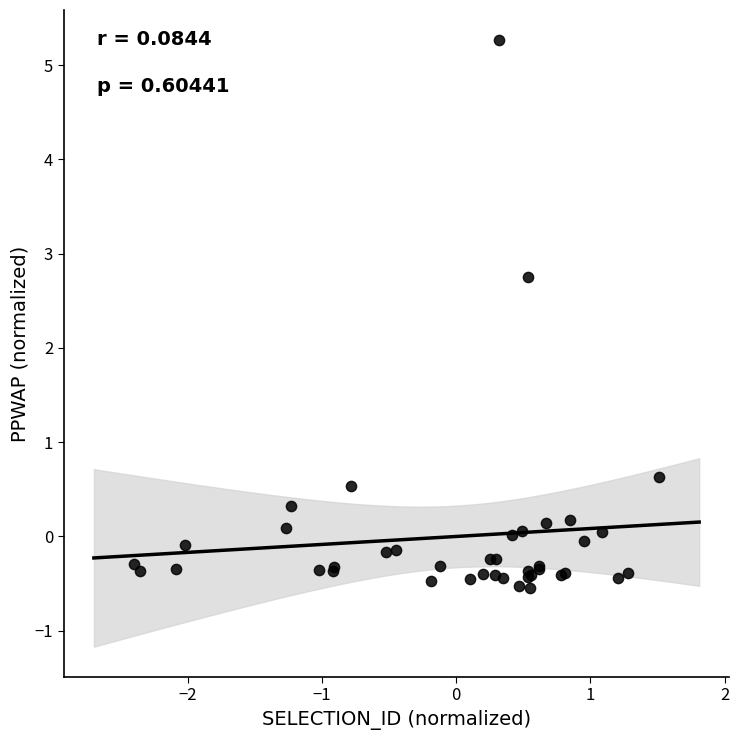

What Y value in the scatter plot is closest to 2?

2.8